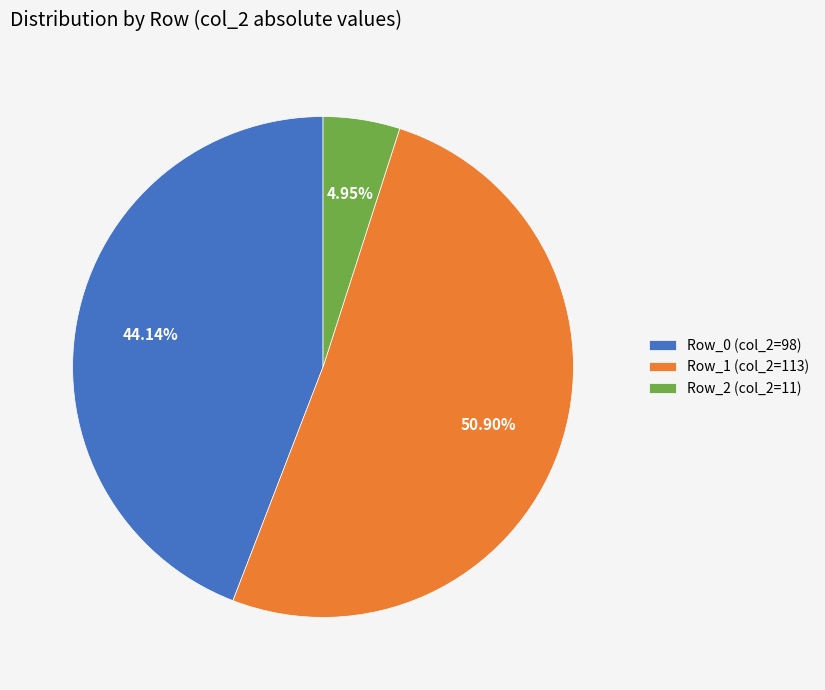

How many segments does this pie chart have?

3